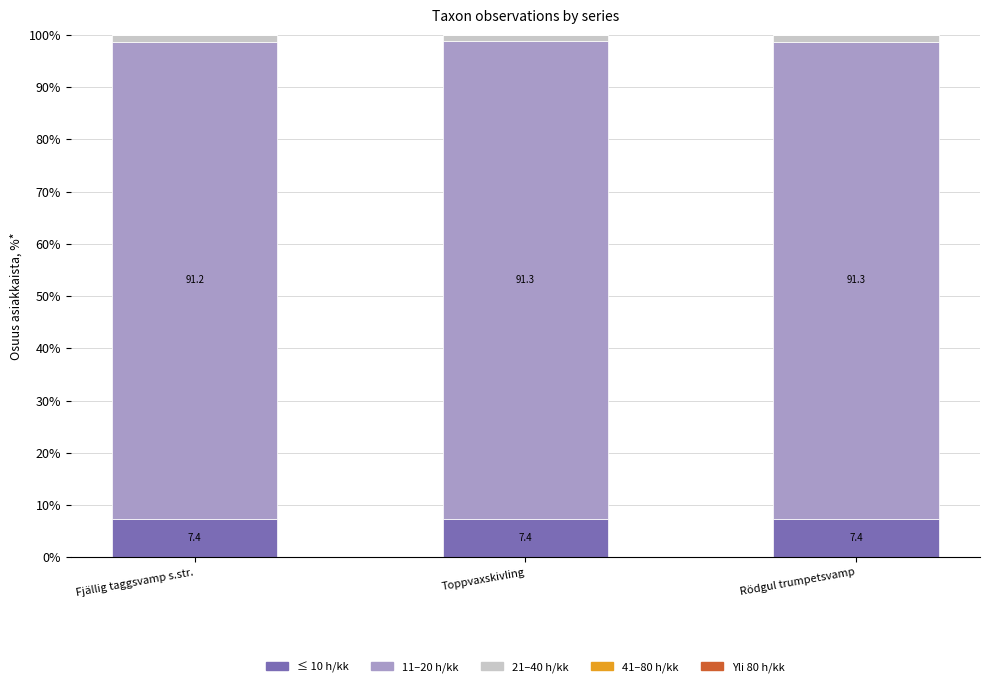

The ≤ 10 h/kk series shows 7.4 at Rödgul trumpetsvamp. True or false?

True